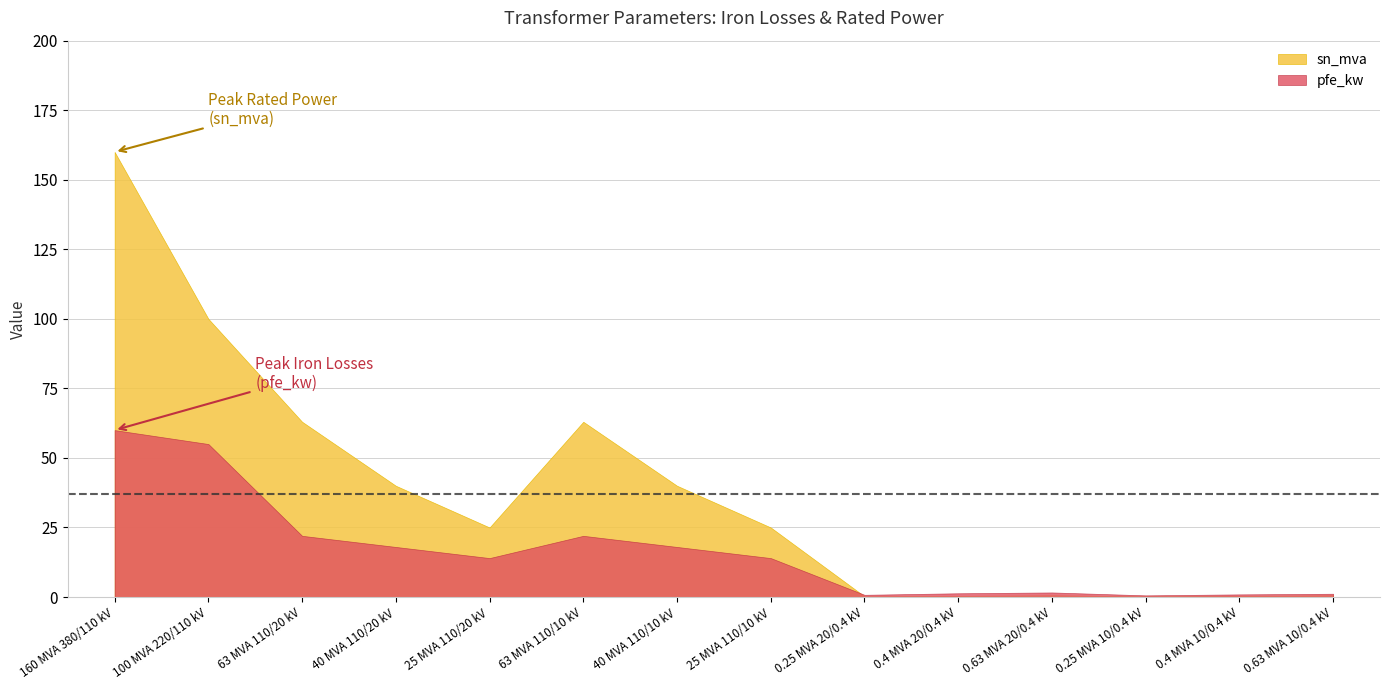

At 100 MVA 220/110 kV, list the series in order from largest to smallest.

sn_mva, pfe_kw